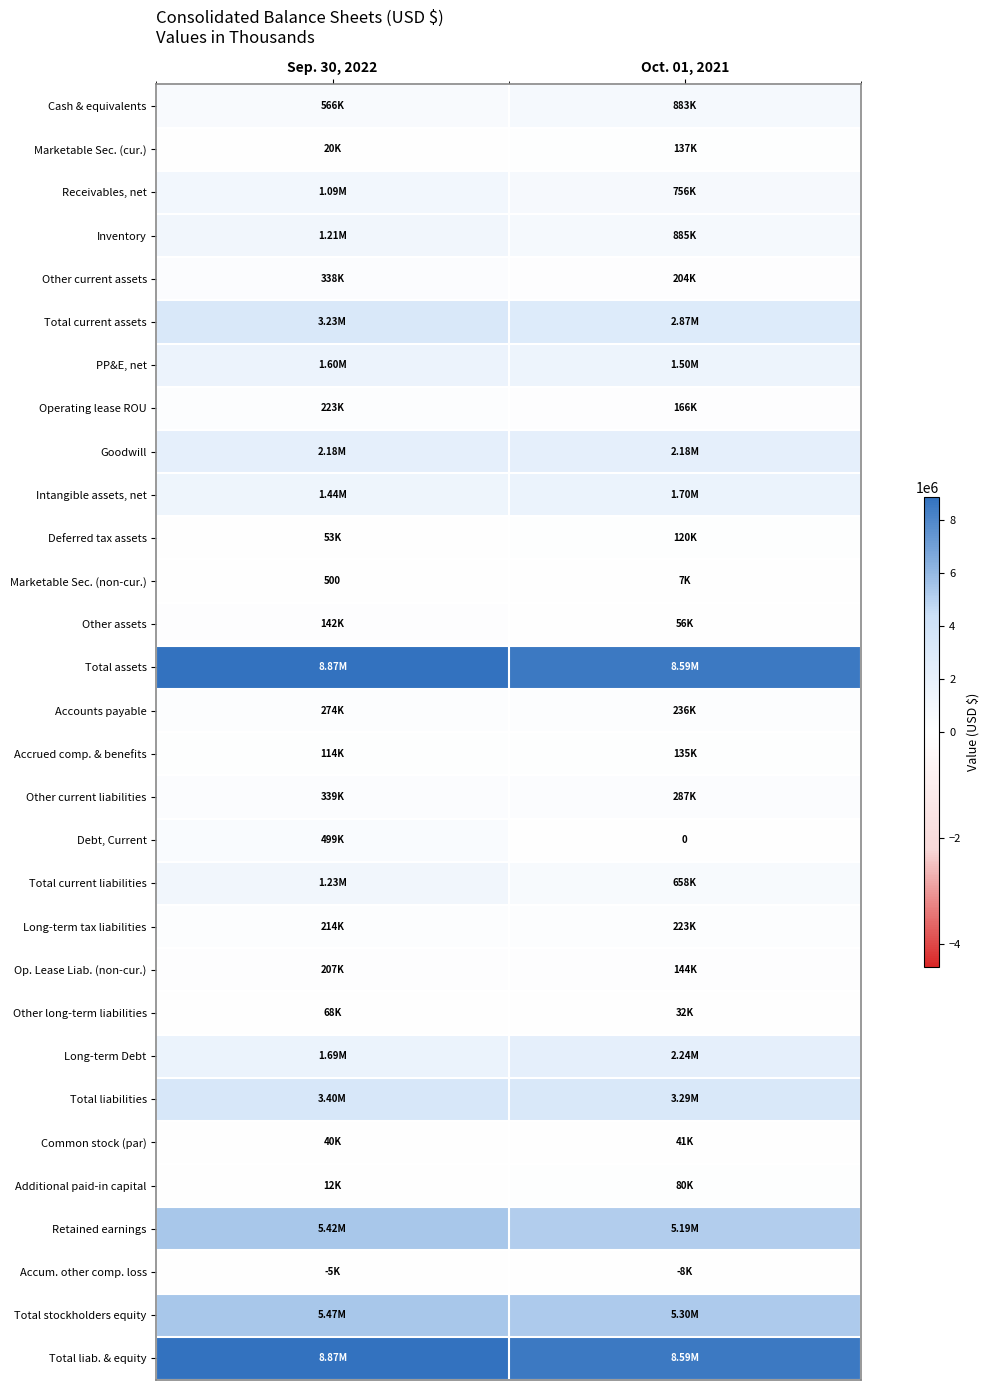

What is the sum of all Total assets values?

17464500